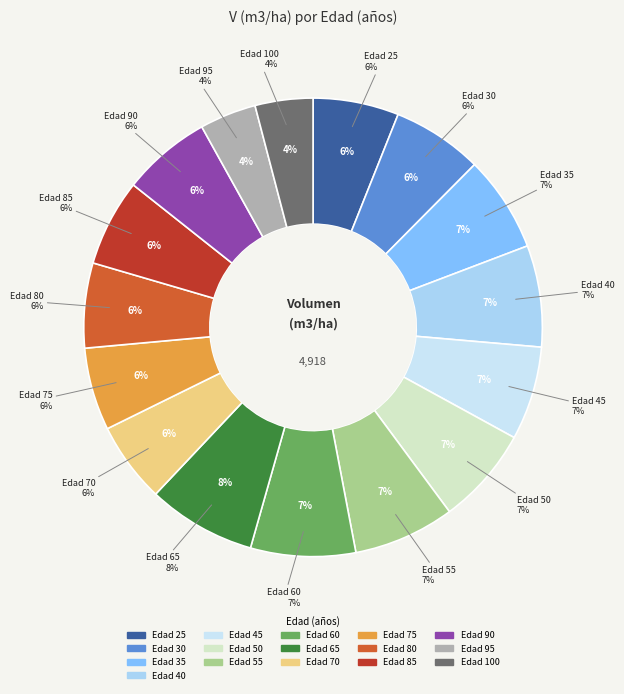

Is 90 the majority of the pie?

No